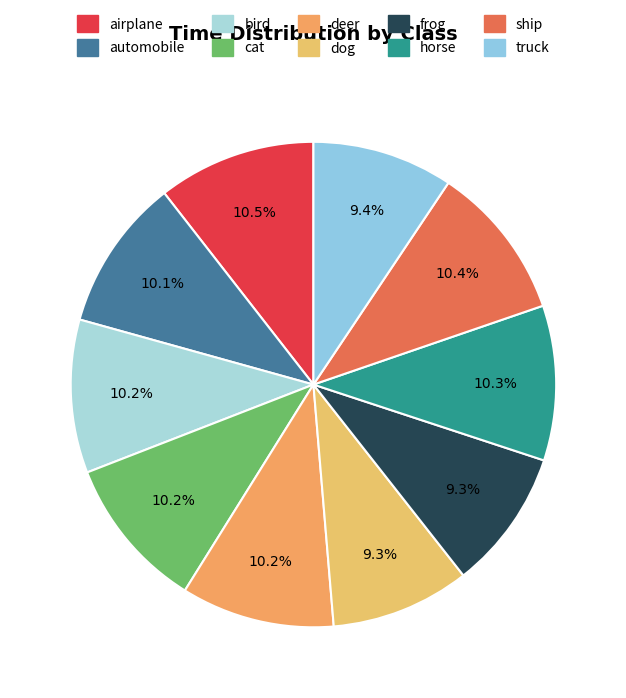

Is there a majority slice in this chart?

No